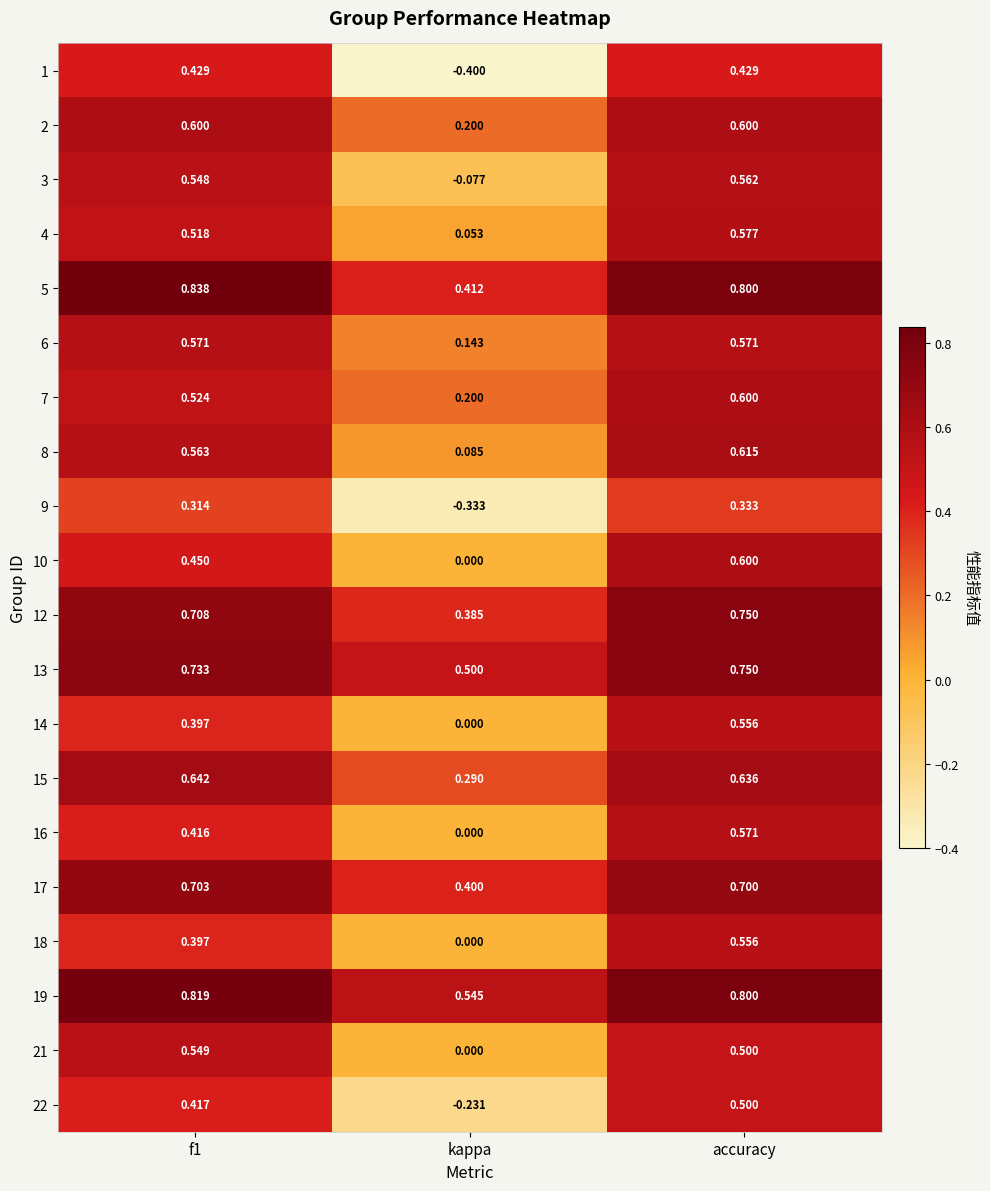

At which category is the sum across all series the highest?

accuracy